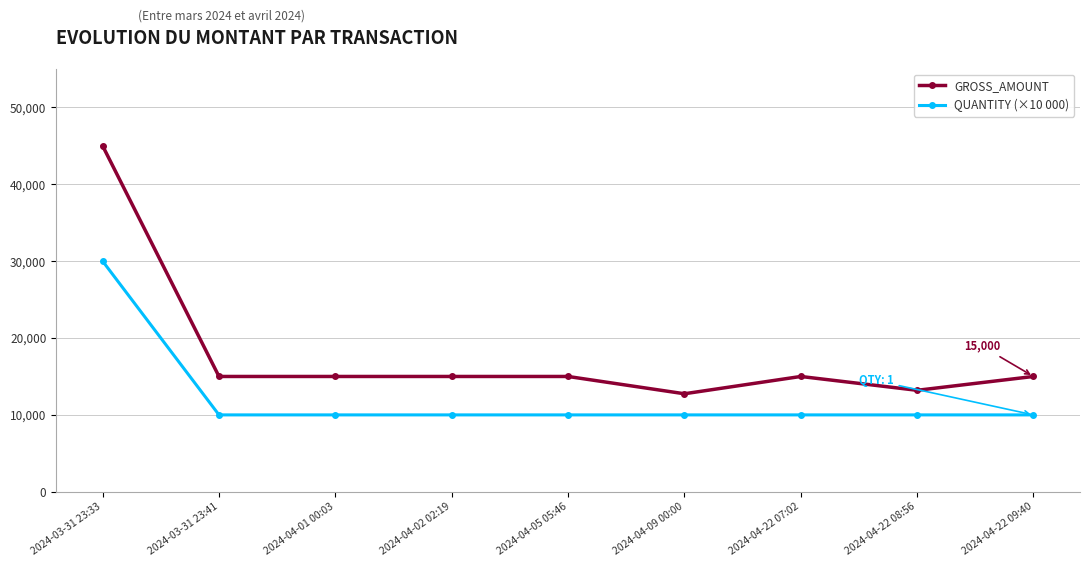

What is the sum of the GROSS_AMOUNT values at 2024-04-22 07:02 and 2024-03-31 23:33?

60000